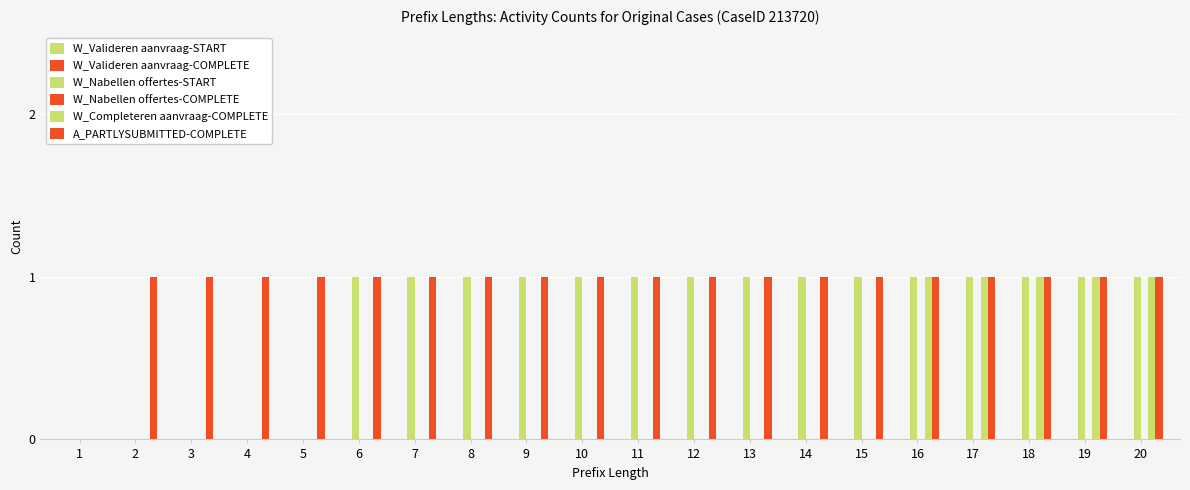

Reading left to right, extract all data points from this chart.

W_Valideren aanvraag-START: 1=0	2=0	3=0	4=0	5=0	6=0	7=0	8=0	9=0	10=0	11=0	12=0	13=0	14=0	15=0	16=0	17=0	18=0	19=0	20=0
W_Valideren aanvraag-COMPLETE: 1=0	2=0	3=0	4=0	5=0	6=0	7=0	8=0	9=0	10=0	11=0	12=0	13=0	14=0	15=0	16=0	17=0	18=0	19=0	20=0
W_Nabellen offertes-START: 1=0	2=0	3=0	4=0	5=0	6=1	7=1	8=1	9=1	10=1	11=1	12=1	13=1	14=1	15=1	16=1	17=1	18=1	19=1	20=1
W_Nabellen offertes-COMPLETE: 1=0	2=0	3=0	4=0	5=0	6=0	7=0	8=0	9=0	10=0	11=0	12=0	13=0	14=0	15=0	16=0	17=0	18=0	19=0	20=0
W_Completeren aanvraag-COMPLETE: 1=0	2=0	3=0	4=0	5=0	6=0	7=0	8=0	9=0	10=0	11=0	12=0	13=0	14=0	15=0	16=1	17=1	18=1	19=1	20=1
A_PARTLYSUBMITTED-COMPLETE: 1=0	2=1	3=1	4=1	5=1	6=1	7=1	8=1	9=1	10=1	11=1	12=1	13=1	14=1	15=1	16=1	17=1	18=1	19=1	20=1